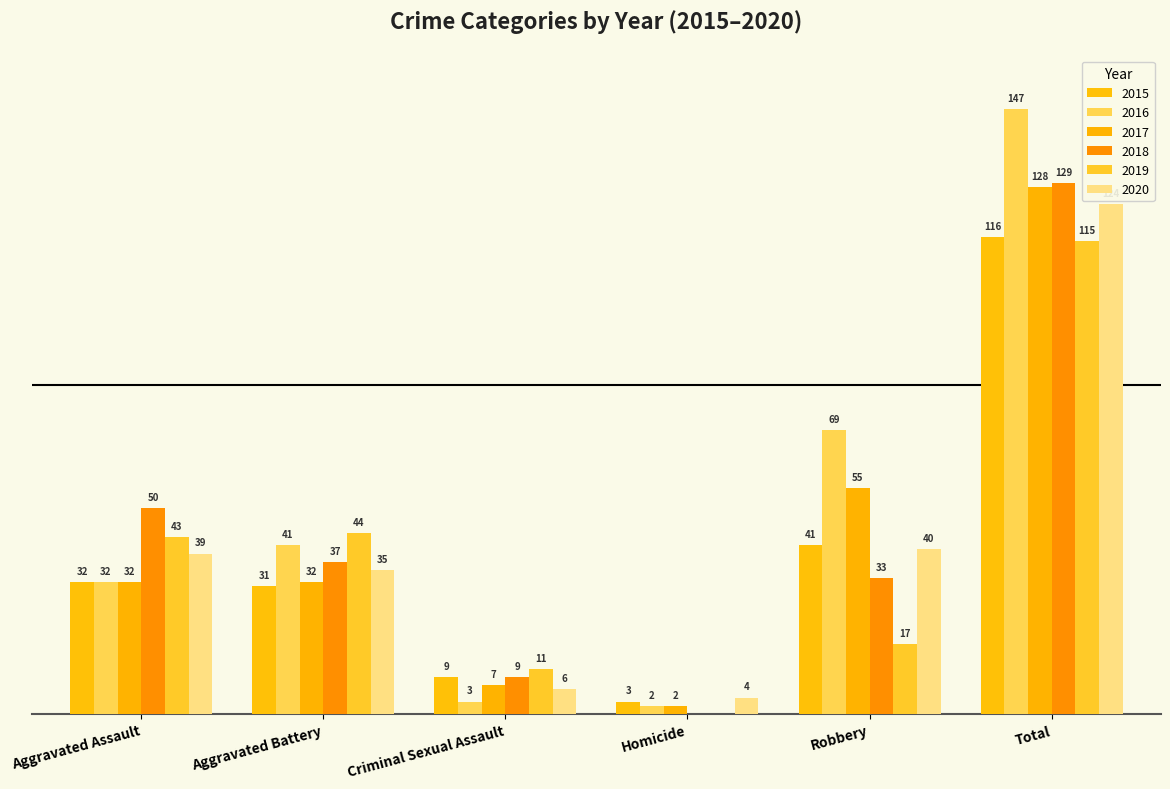

Are the bars grouped side by side (vs. stacked)?

Yes